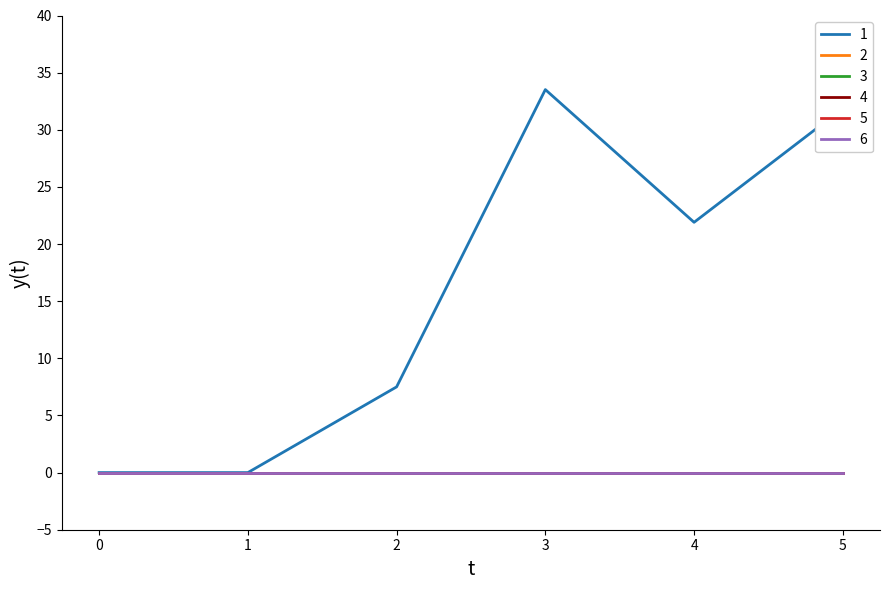

What is the difference between the second highest and minimum values in the 1 series?

31.9